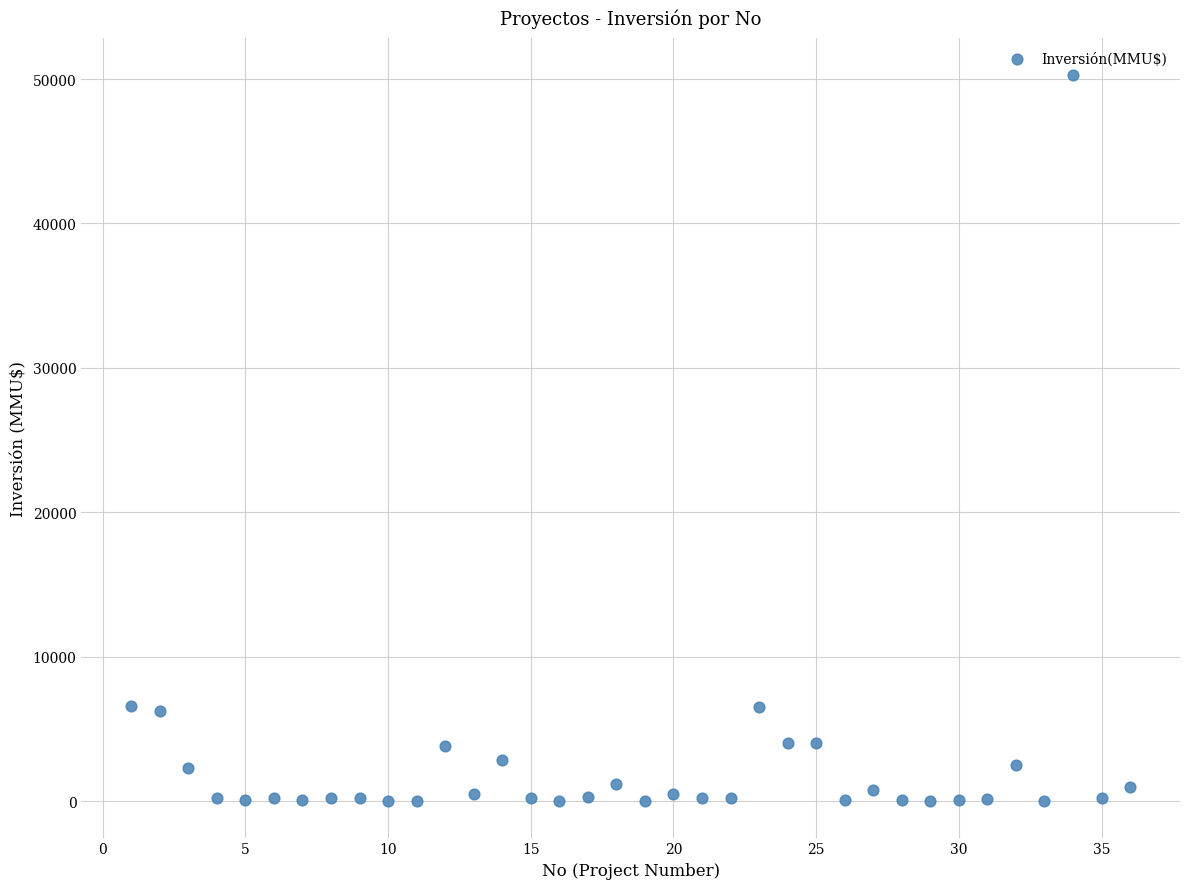

What is the range of X values (max minus min)?

35